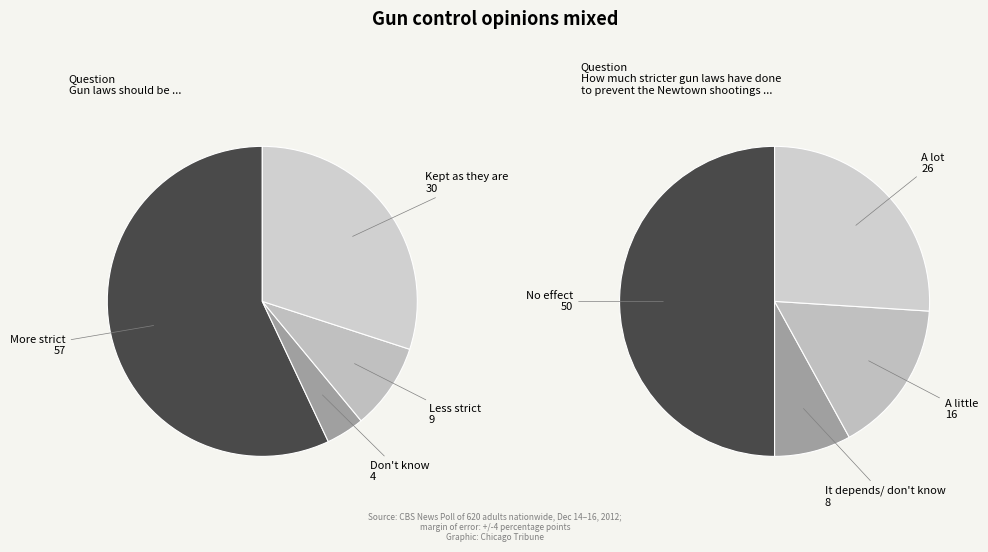

What percentage do 2 and 1 together represent?

13.0%